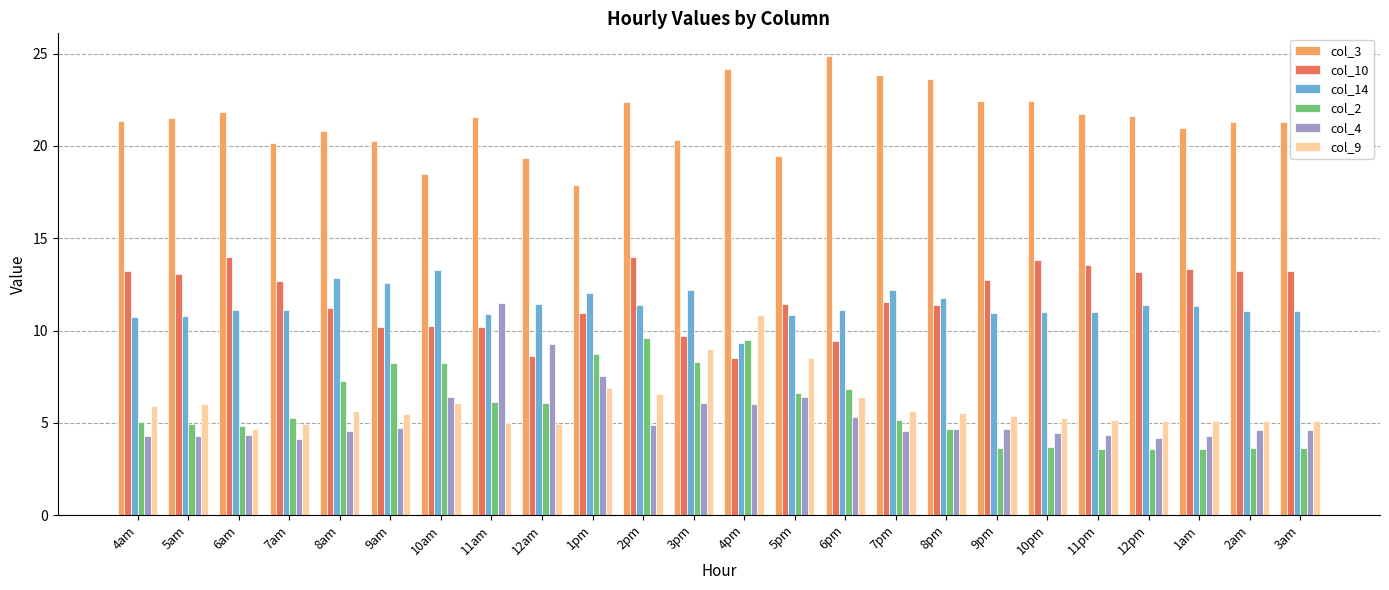

How many bars are there in total?

144